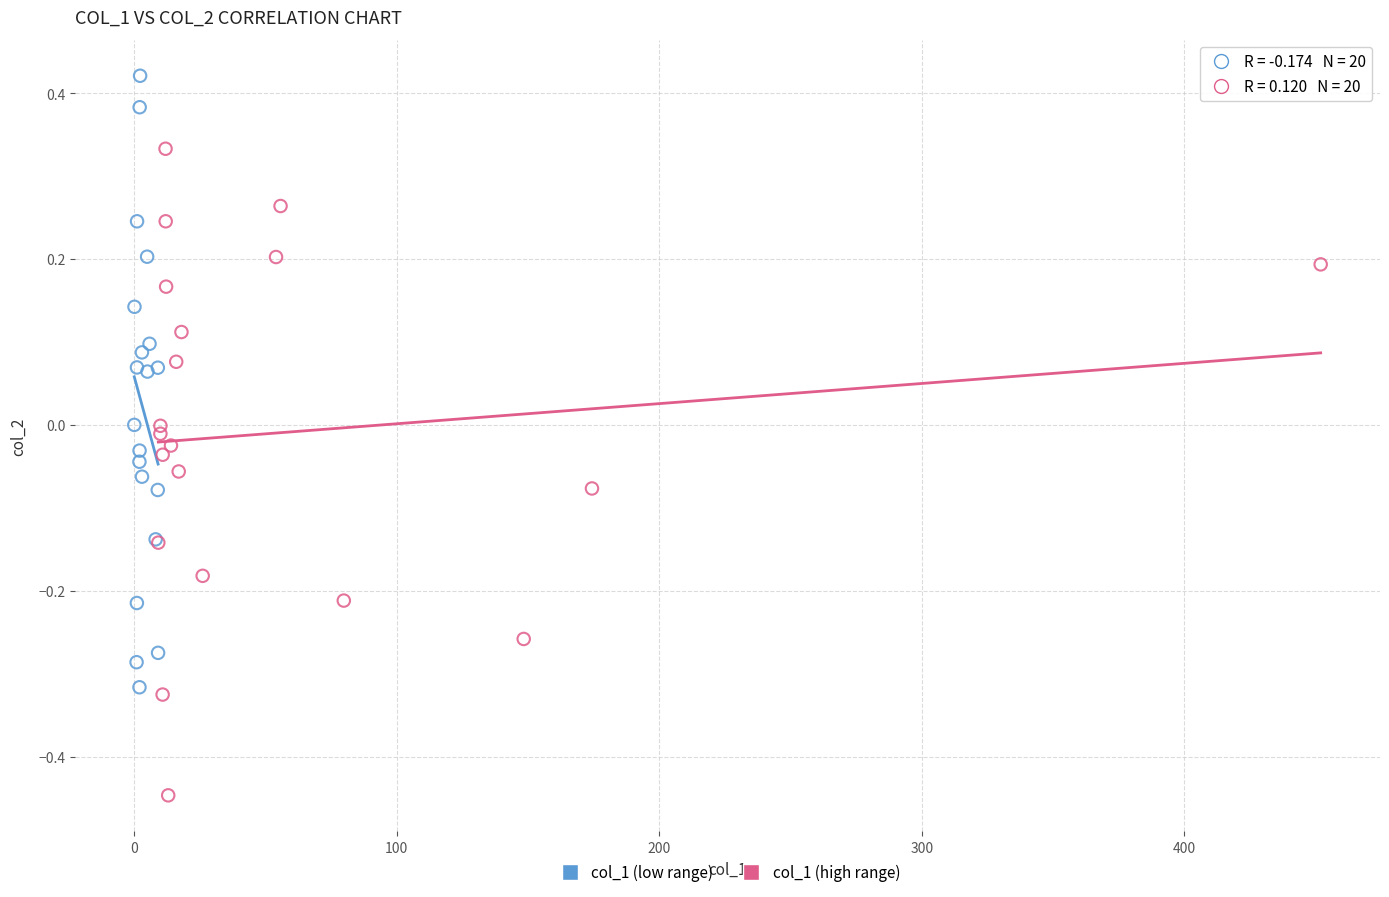

Which series contains the lowest Y value?

col_1 (high range)